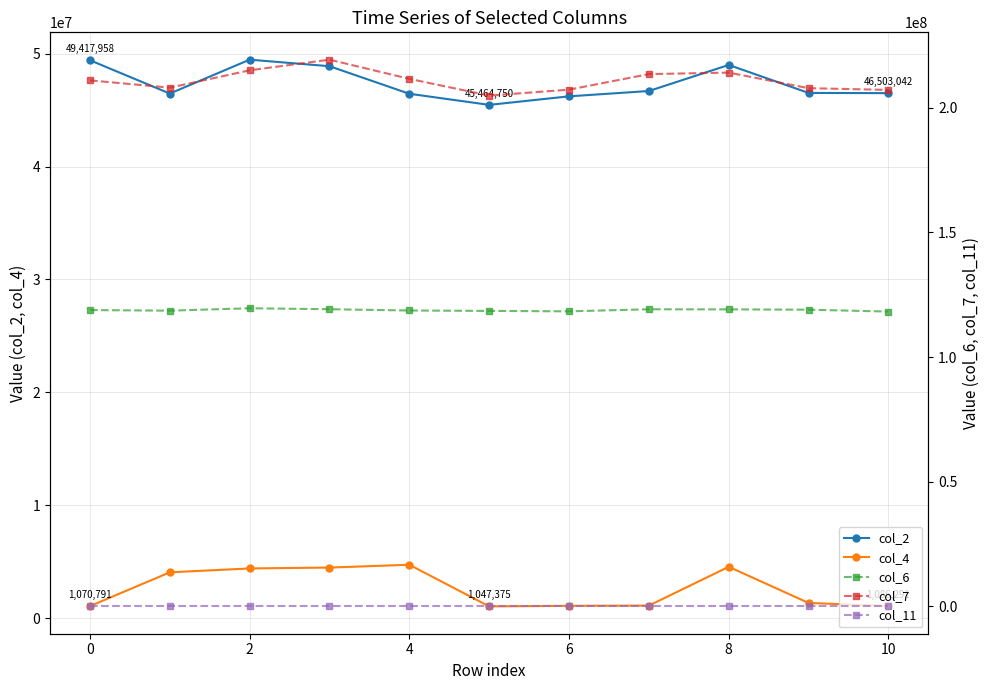

Reading left to right, transcribe all the data shown in this chart.

col_2: 49417958.0	46465750.0	49467375.0	48888125.0	46447167.0	45464750.0	46219750.0	46691166.0	49000292.0	46521542.0	46503042.0
col_4: 1070791.0	4063500.0	4408375.0	4485375.0	4735292.0	1047375.0	1097250.0	1115708.0	4554166.0	1351041.0	1086291.0
col_6: 118825042.0	118587167.0	119548334.0	119164791.0	118651334.0	118490083.0	118316500.0	119139458.0	119097125.0	118972500.0	118222875.0
col_7: 210939875.0	208003417.0	214963875.0	219235125.0	211542833.0	204823750.0	207213875.0	213450292.0	214047667.0	207799666.0	207113625.0
col_11: 48.6	48.6	48.5	48.5	48.6	48.4	48.6	48.6	48.5	48.5	48.6